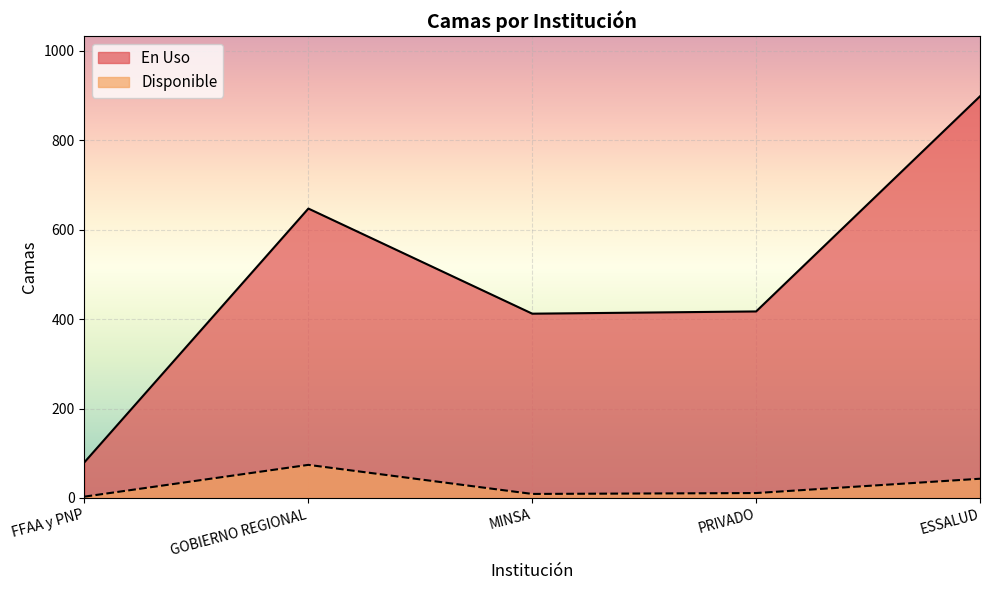

True or false: Disponible has a value of 3 at MINSA.

False